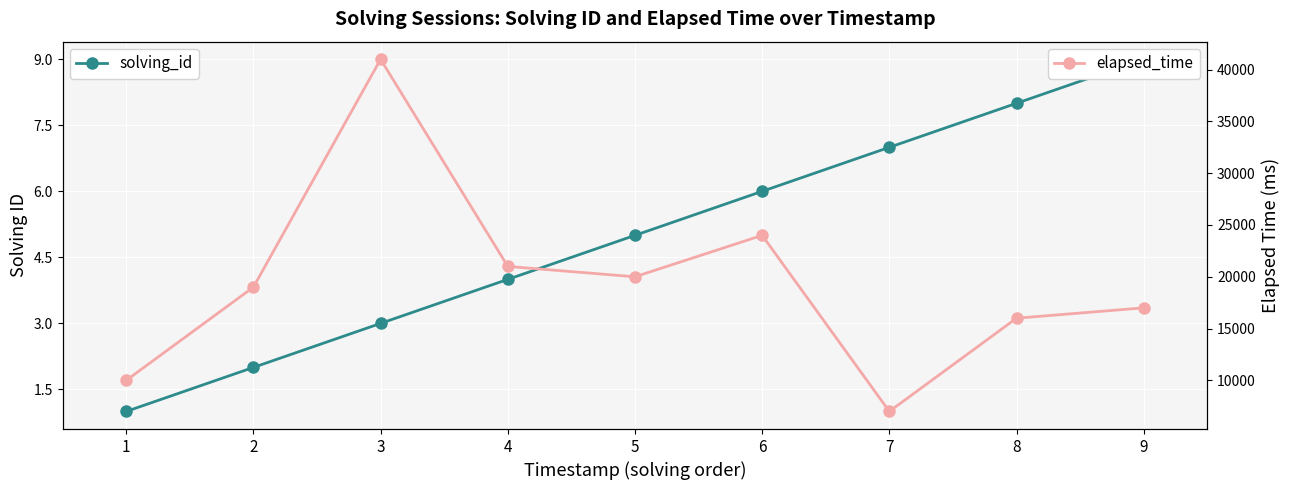

Reading left to right, list all the values displayed in this chart.

solving_id: 1=1	2=2	3=3	4=4	5=5	6=6	7=7	8=8	9=9
elapsed_time: 1=10000	2=19000	3=41000	4=21000	5=20000	6=24000	7=7000	8=16000	9=17000